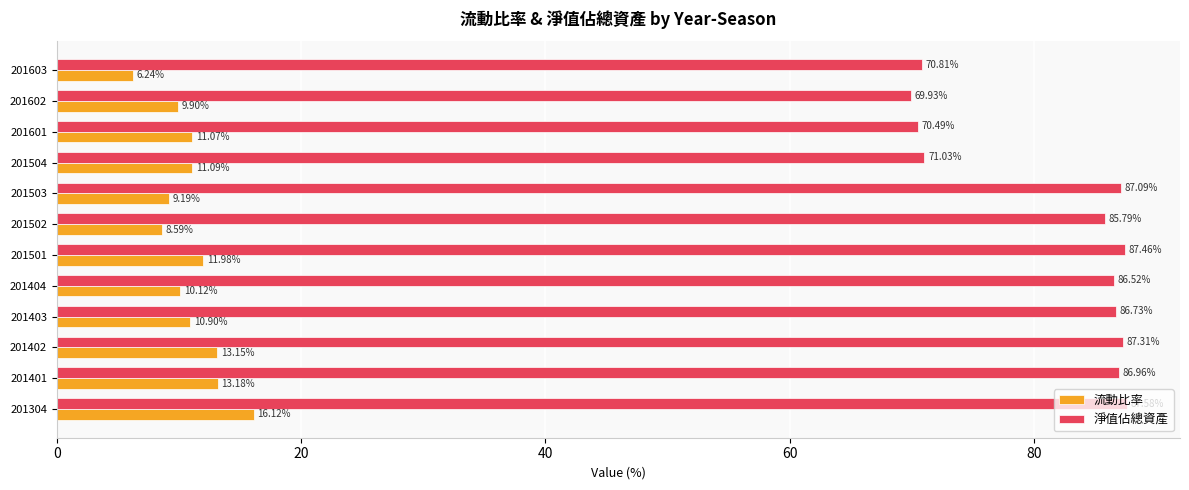

How many distinct data groups are displayed?

2